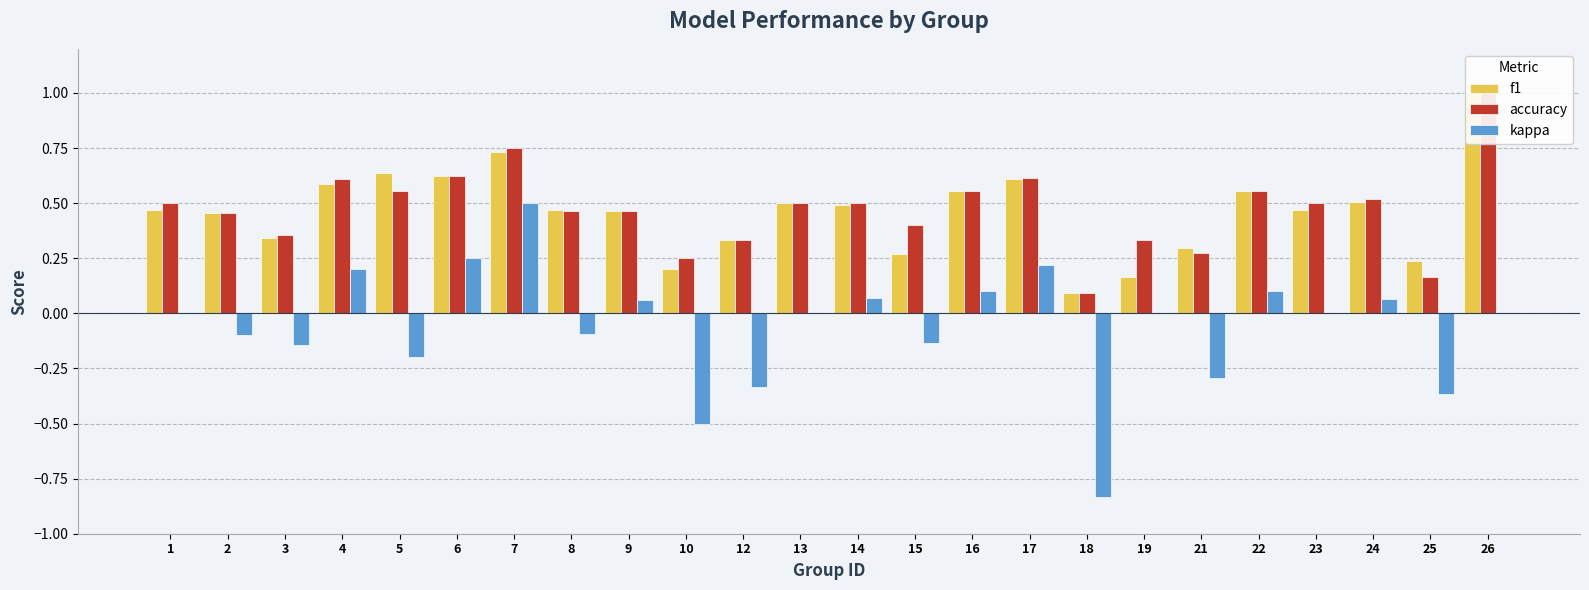

Which series has the largest total across all categories?

accuracy